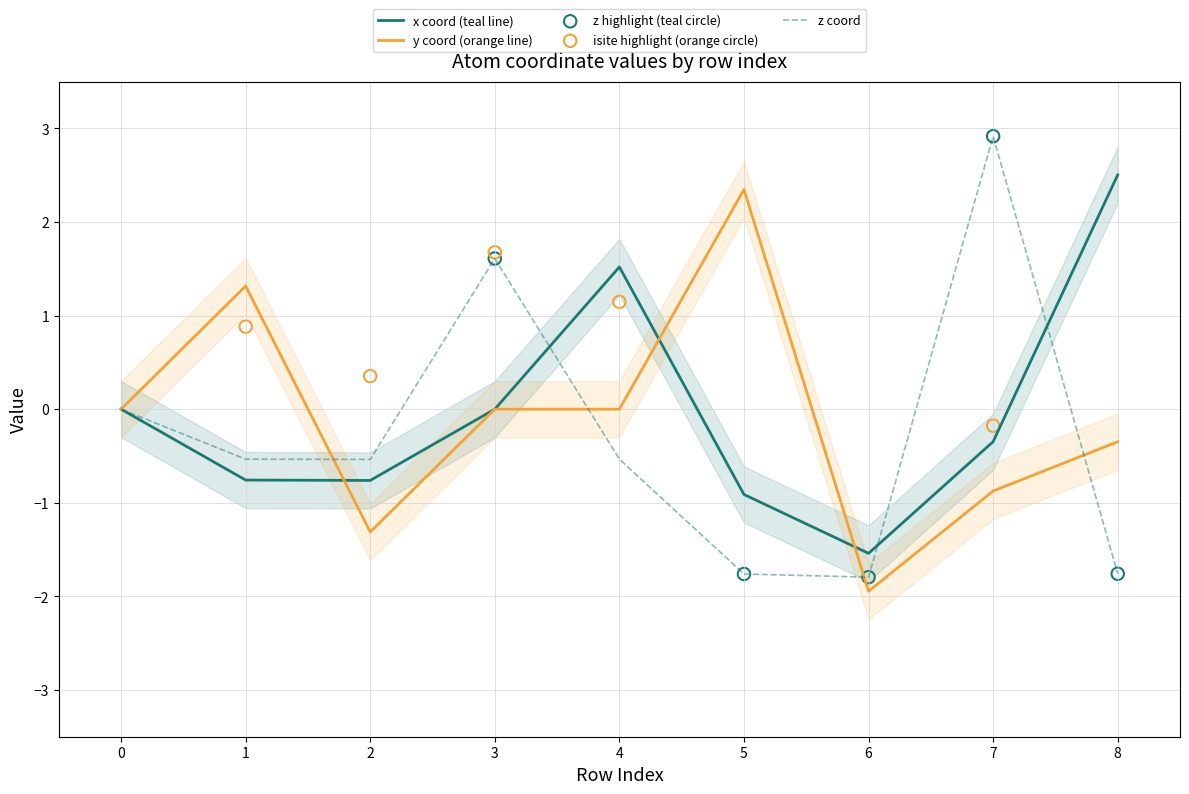

Which series has the largest Y range (max minus min)?

z